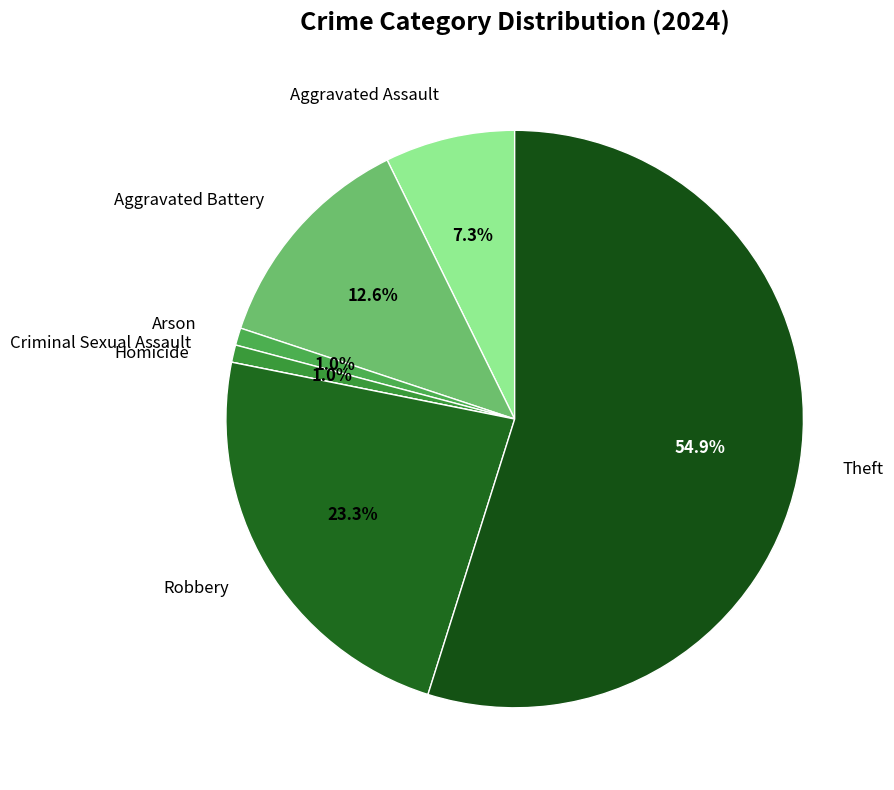

Approximately how many times larger is the value at Arson compared to Criminal Sexual Assault?

1.0